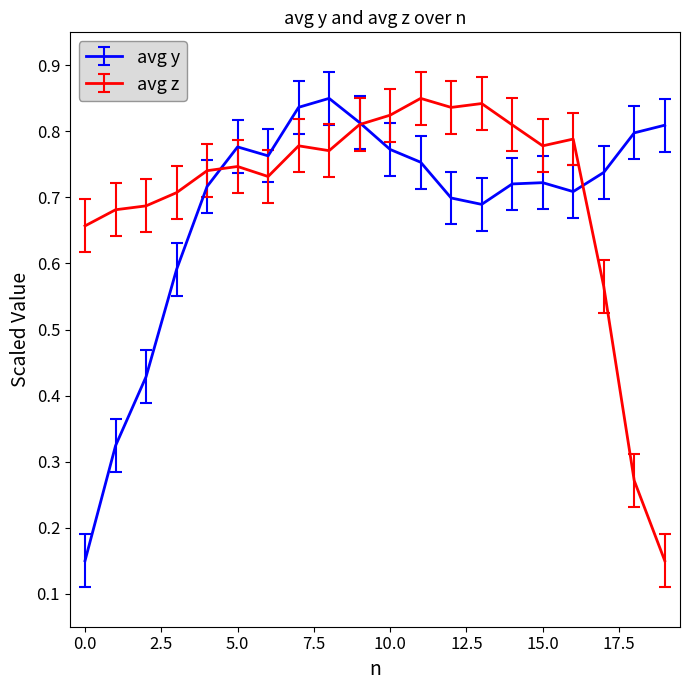

Is this an area chart (filled region under the line)?

No